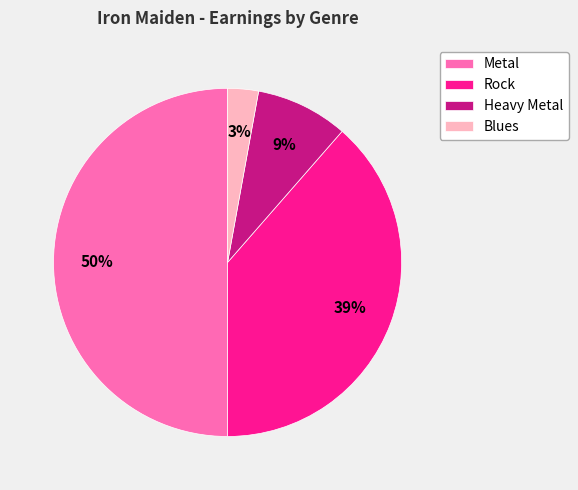

What is the ratio of the value at Rock to the value at Metal?

0.8